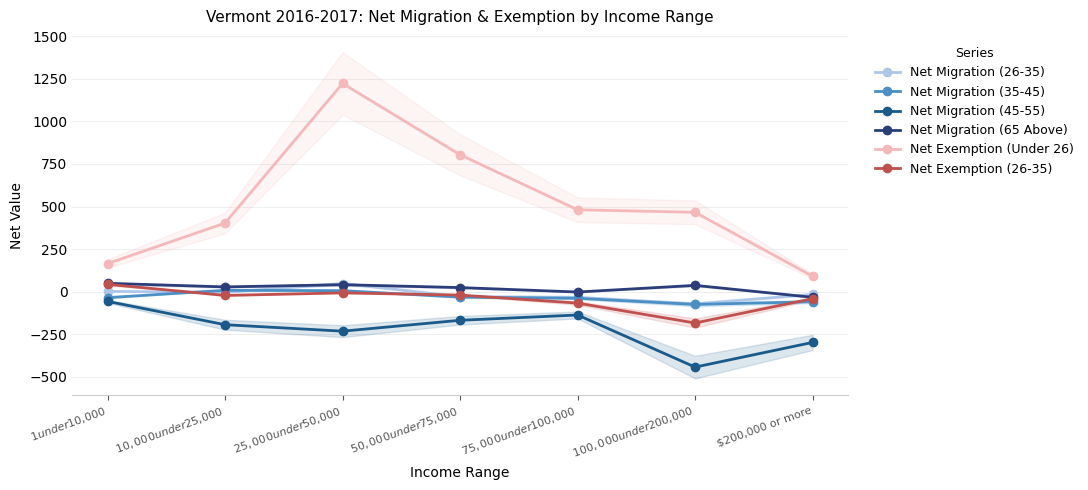

What is the total value across all series at $50,000 under $75,000?

579